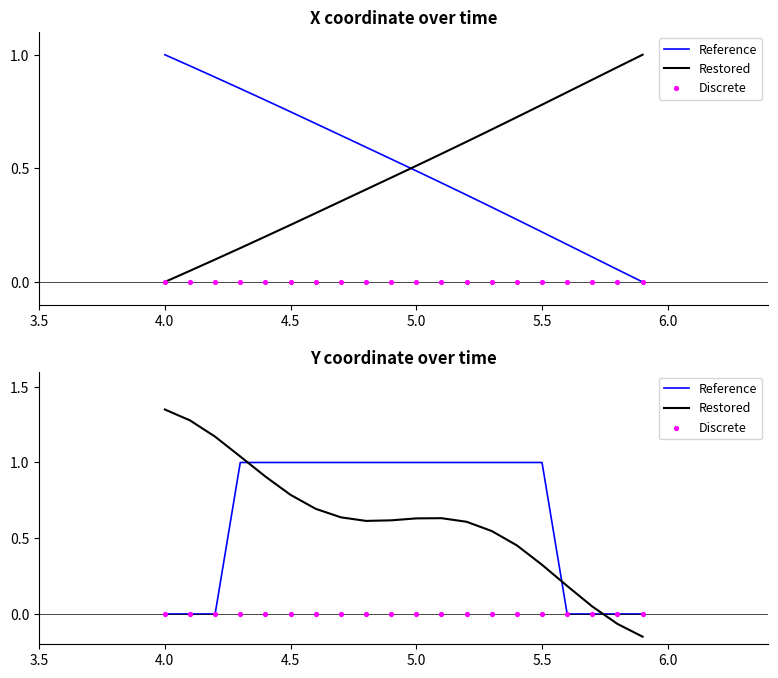

What is the total value across all series at 5.5?

1.9